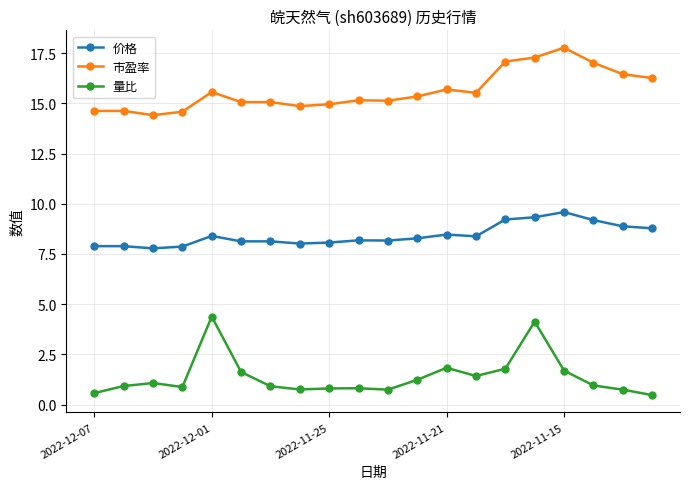

In 量比, how many points are higher than both neighbors (excluding endpoints)?

5